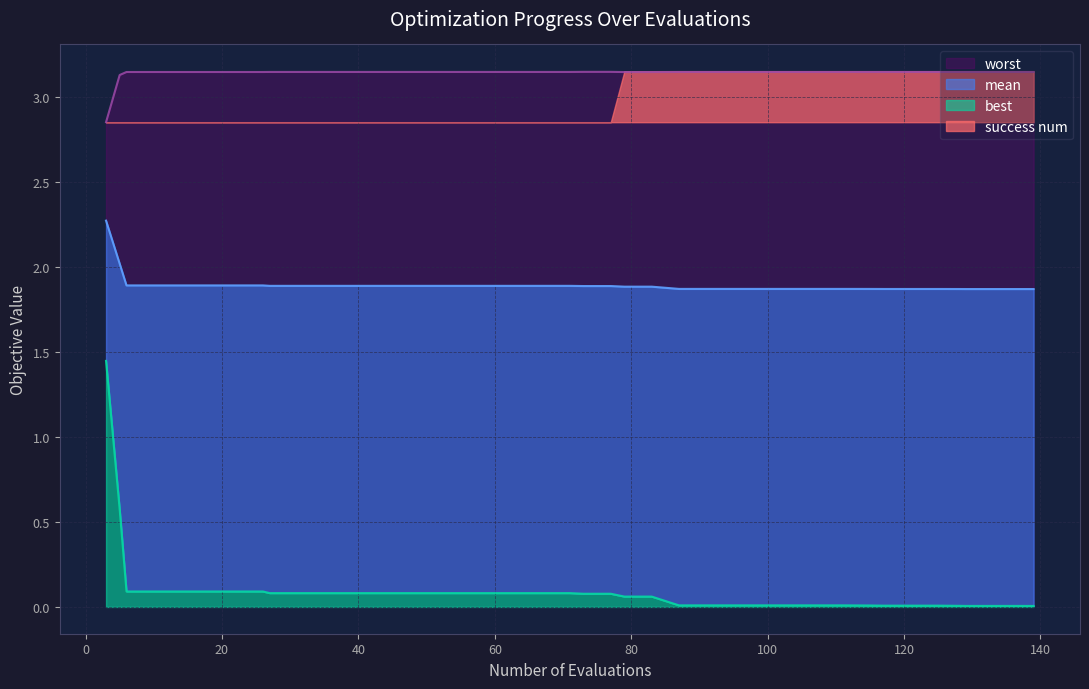

What is the difference between the maximum and minimum values in the best series?

1.4